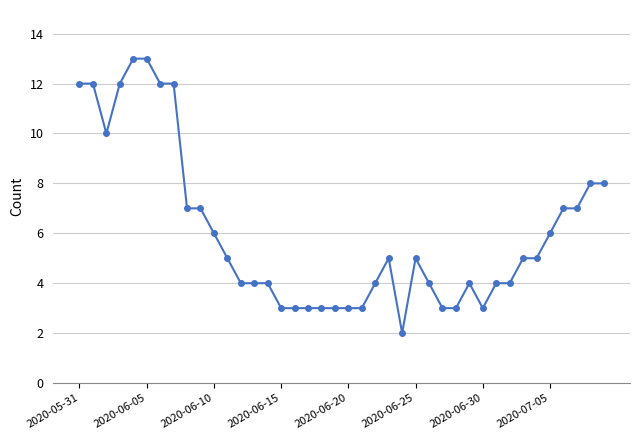

True or false: the data has more than 1 interior local peaks.

True